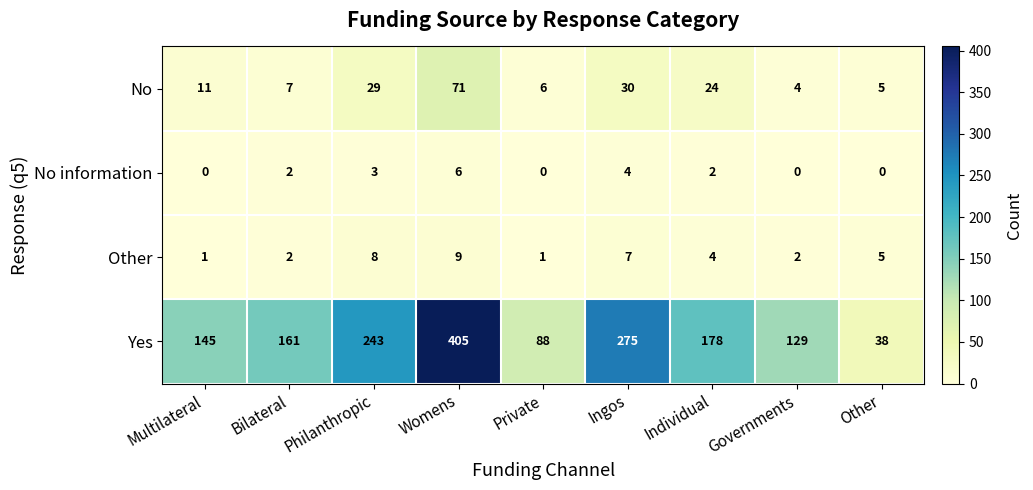

How many series are shown in this chart?

4